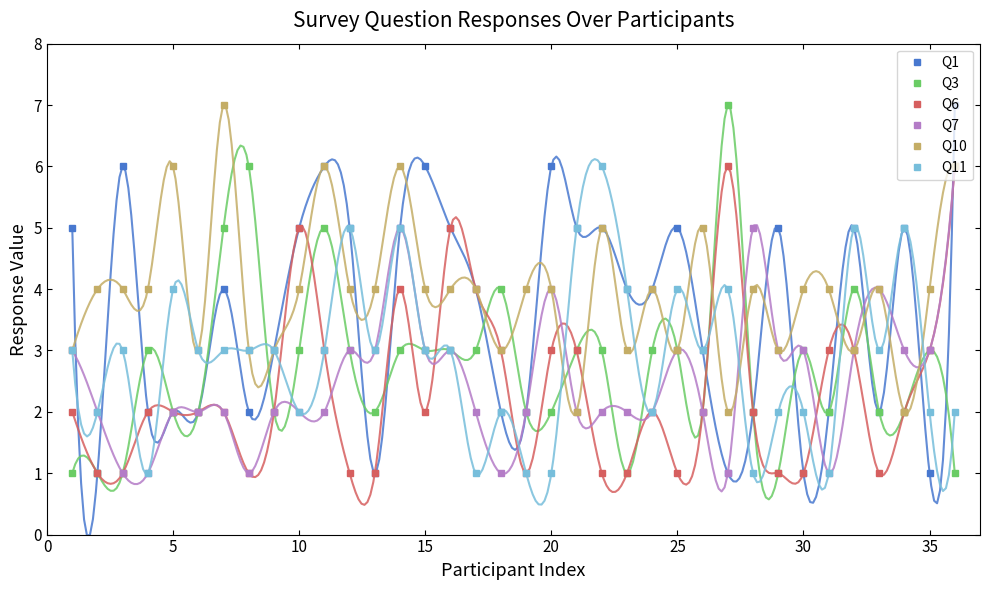

How many distinct data groups are displayed?

6